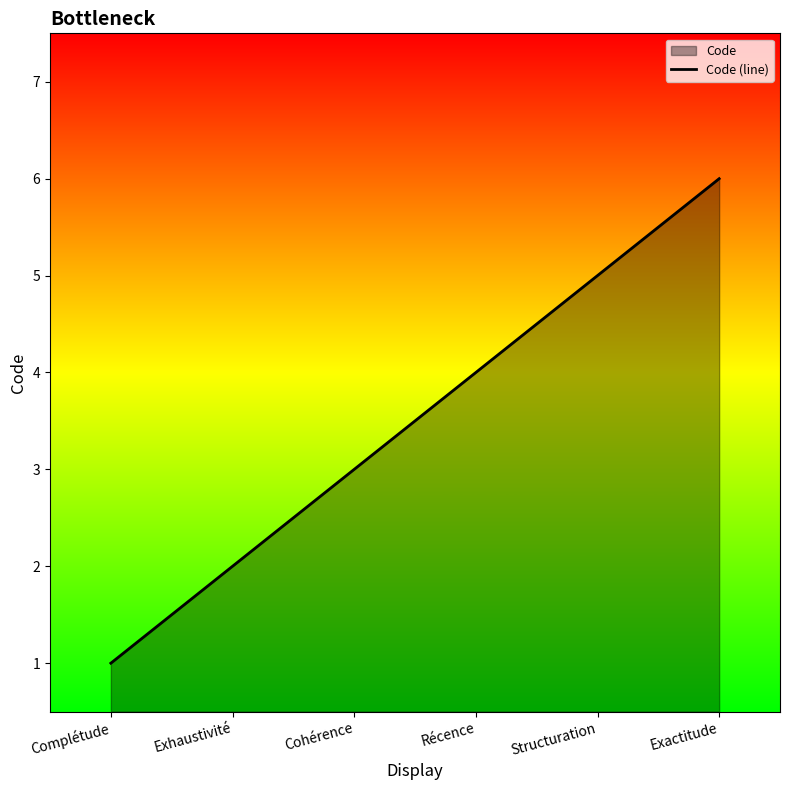

What is the ratio of the value at Exhaustivité to the value at Exactitude?

0.3